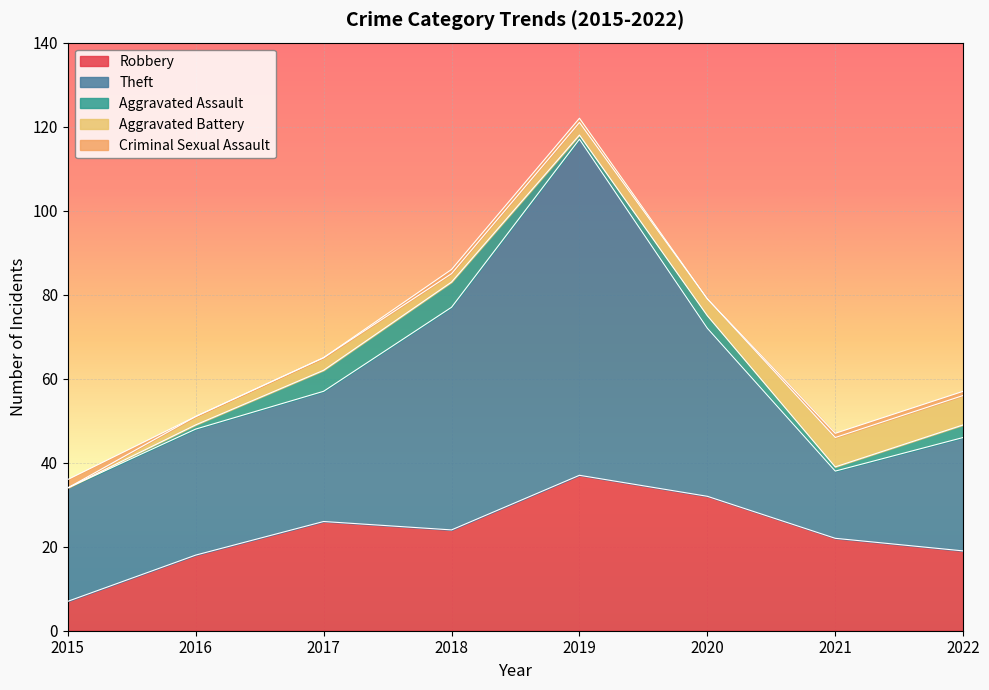

What is the value of the Robbery point at the 5th from the left?

37